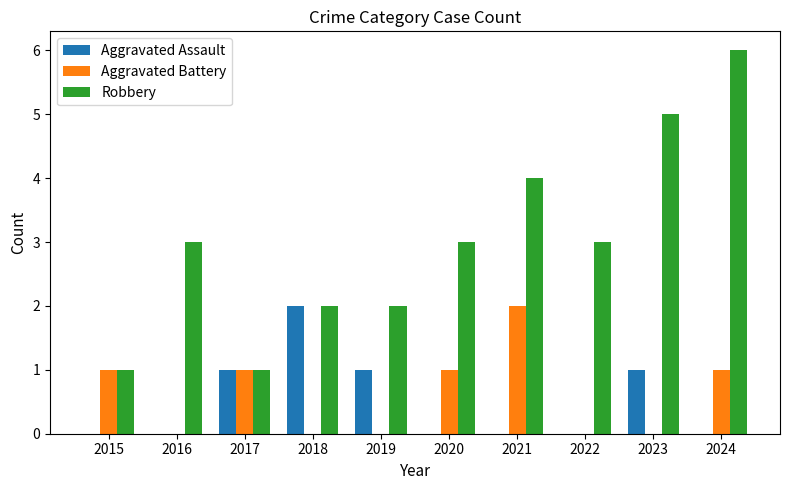

Which category has the highest value in the Aggravated Battery series?

2021